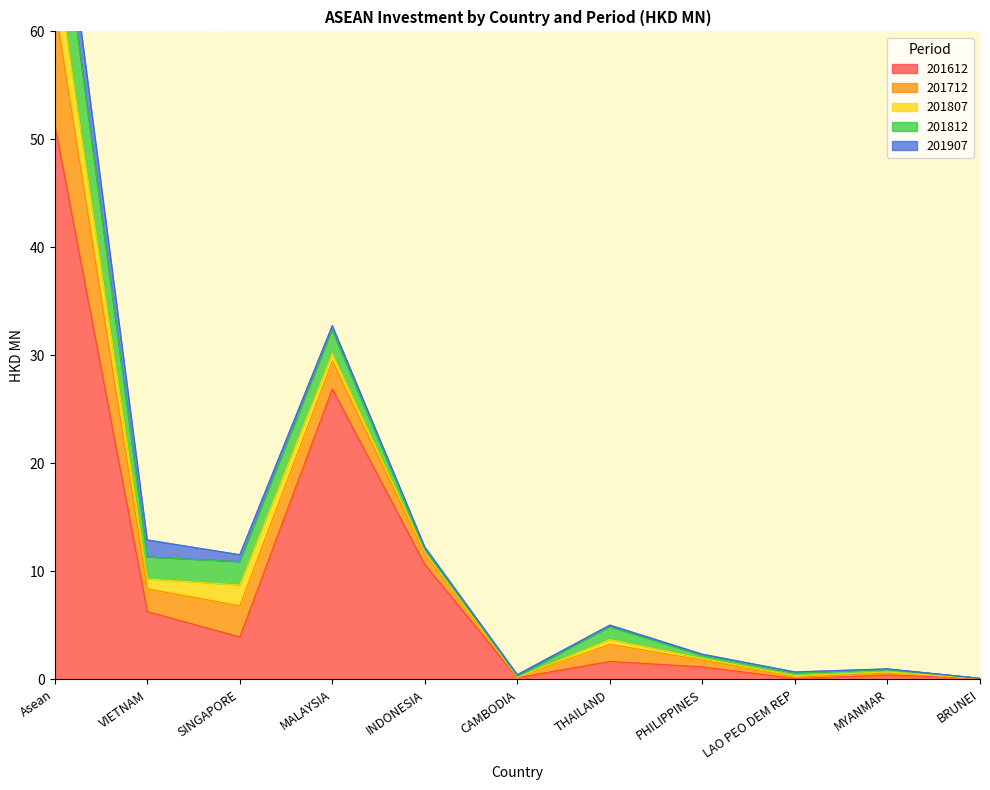

Reading left to right, what are all the values shown in this chart?

201612: 51.4	6.3	3.9	26.9	10.6	0.2	1.7	1.2	0.1	0.4	0.1
201712: 11.1	2.1	2.9	2.6	1.0	0.0	1.6	0.6	0.1	0.2	0.0
201807: 4.6	0.9	1.9	0.7	0.2	0.0	0.4	0.2	0.1	0.1	0.0
201812: 8.6	2.0	2.1	2.1	0.3	0.1	1.2	0.3	0.3	0.2	0.0
201907: 3.4	1.6	0.7	0.4	0.2	0.2	0.2	0.1	0.1	0.0	0.0